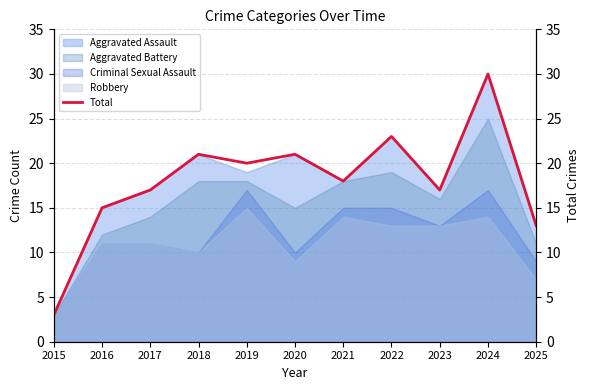

Reading right to left, transcribe all the data shown in this chart.

13	30	17	23	18	21	20	21	17	15	3